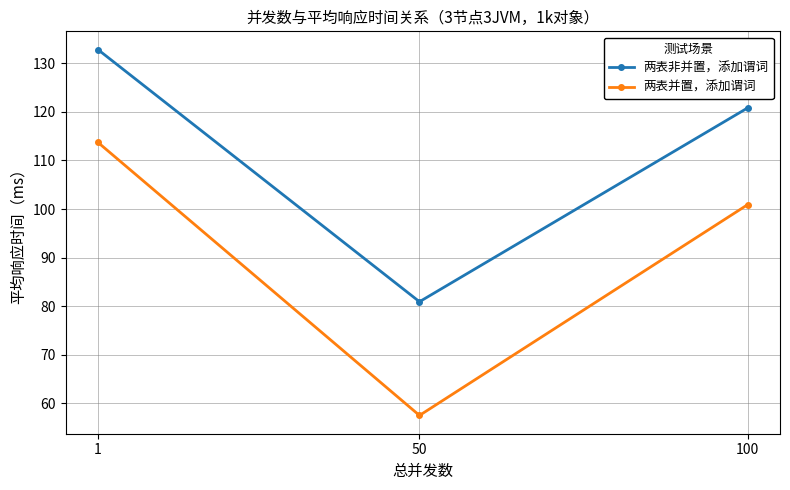

At which label is 两表非并置，添加谓词 closest to 106?

100